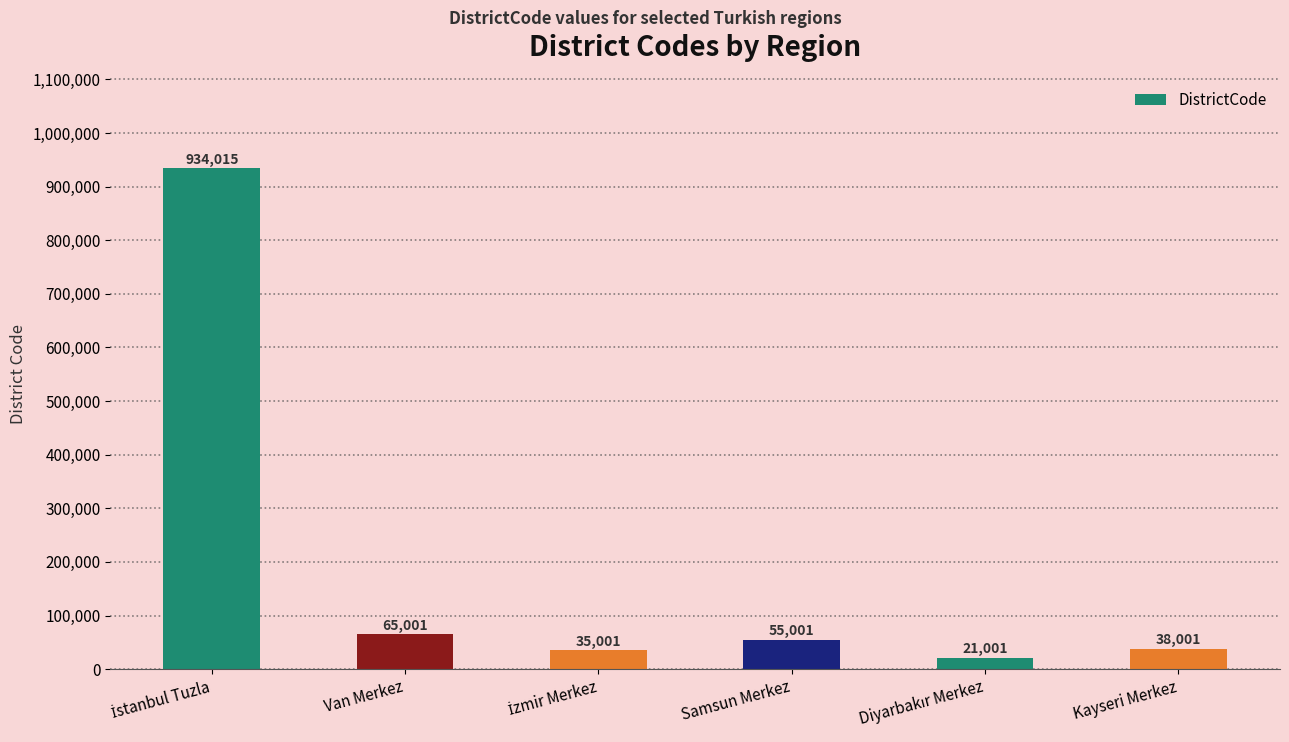

What is the maximum value shown in the chart?

934015